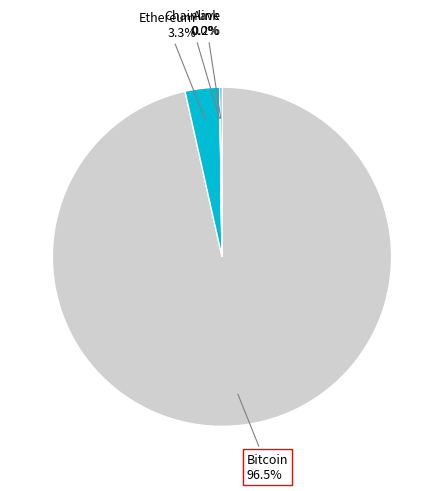

Is there any slice that represents more than half of the pie?

Yes